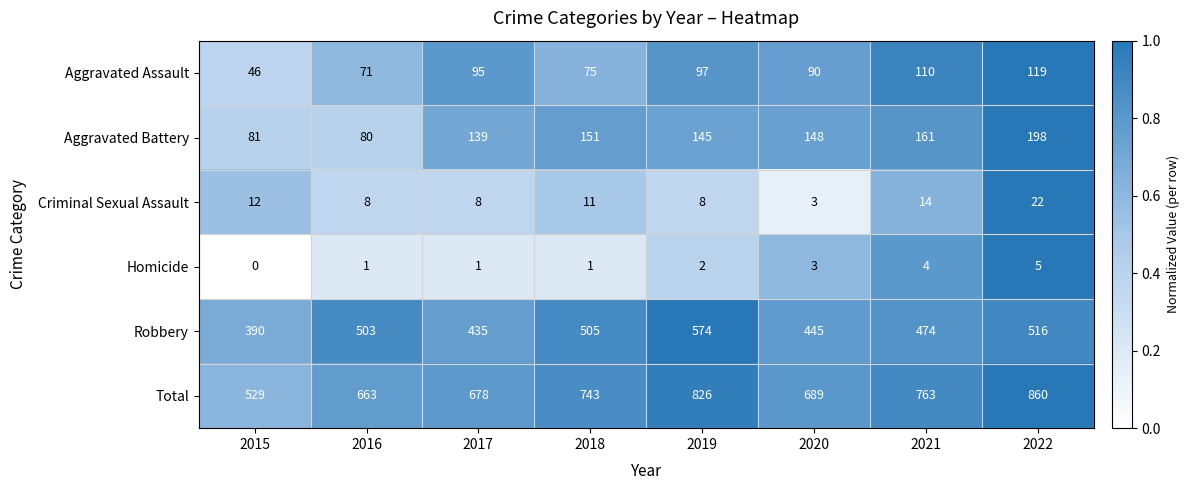

Which series has the largest total across all categories?

Total